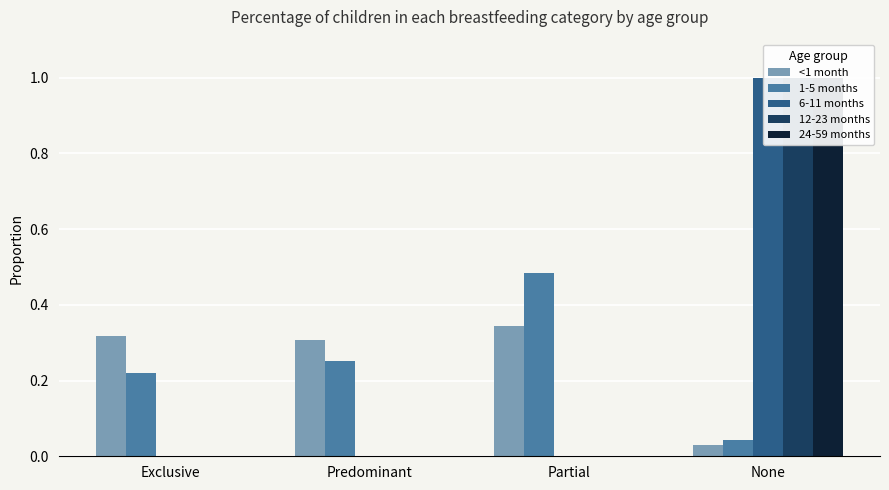

The value of <1 month at Partial is 0.1. True or false?

False